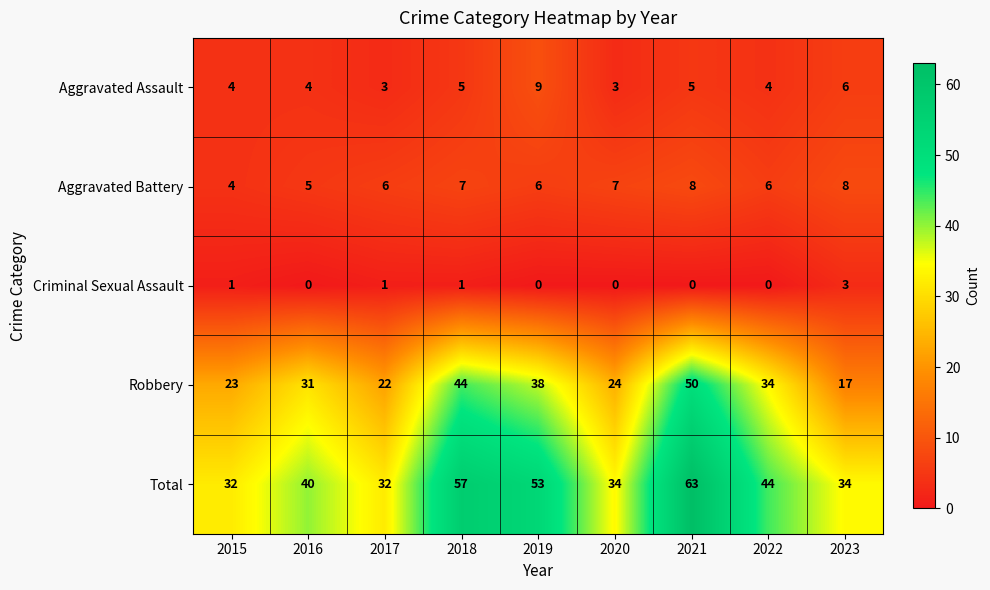

What is the difference between the highest and lowest values at 2023?

31